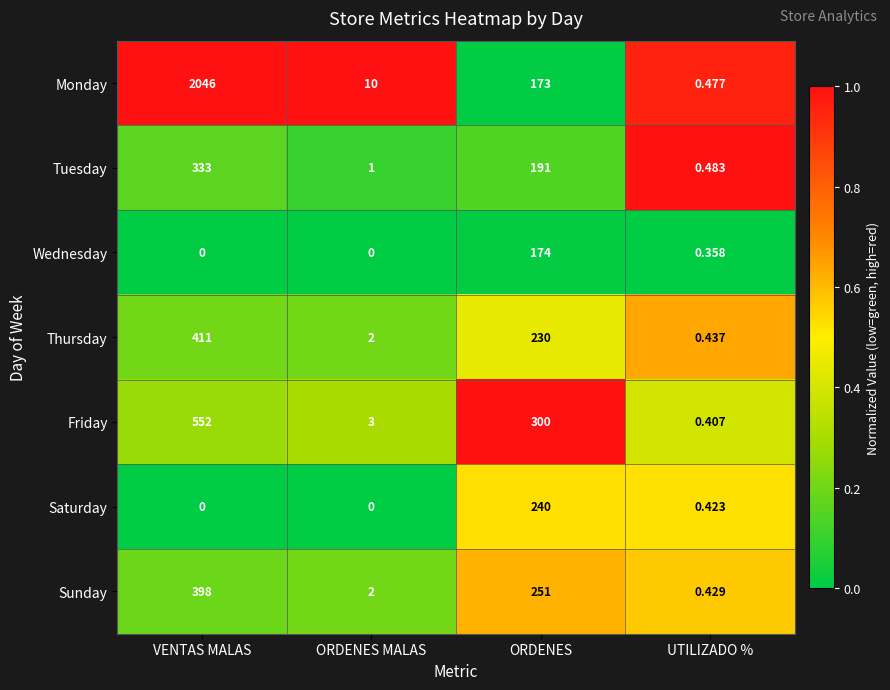

At which label does Friday reach its minimum?

UTILIZADO %